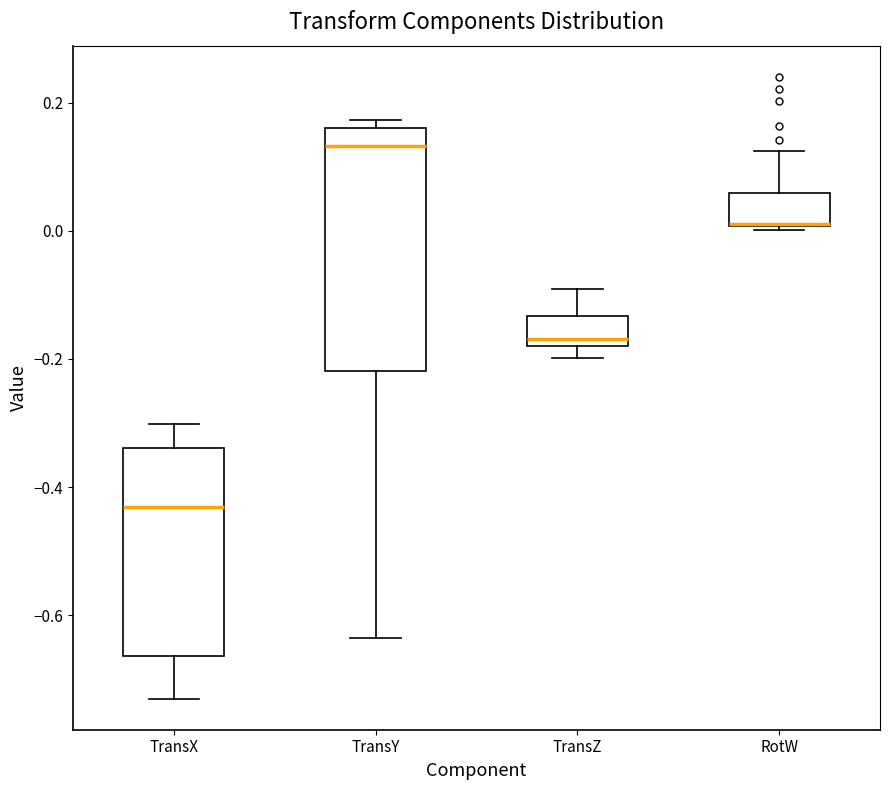

Which box is the tallest, from its lower edge to its upper edge?

TransY